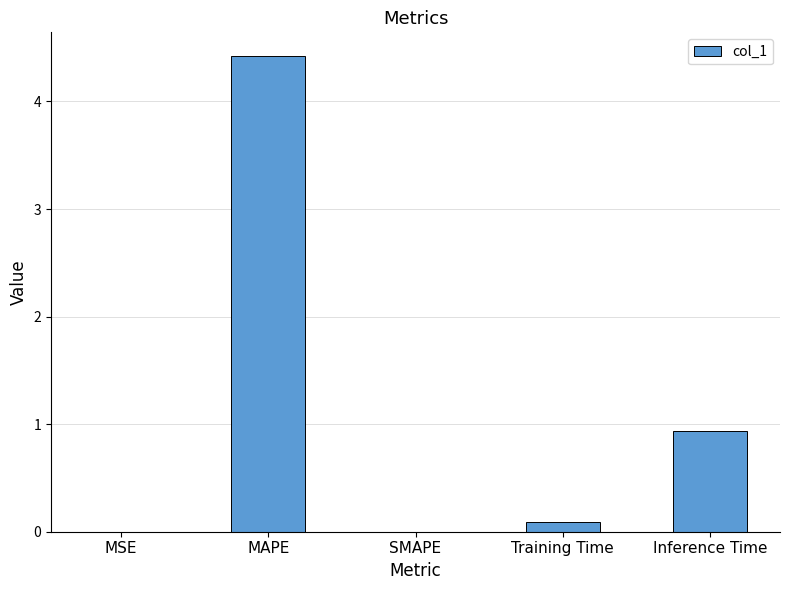

What is the maximum value shown in the chart?

4.4